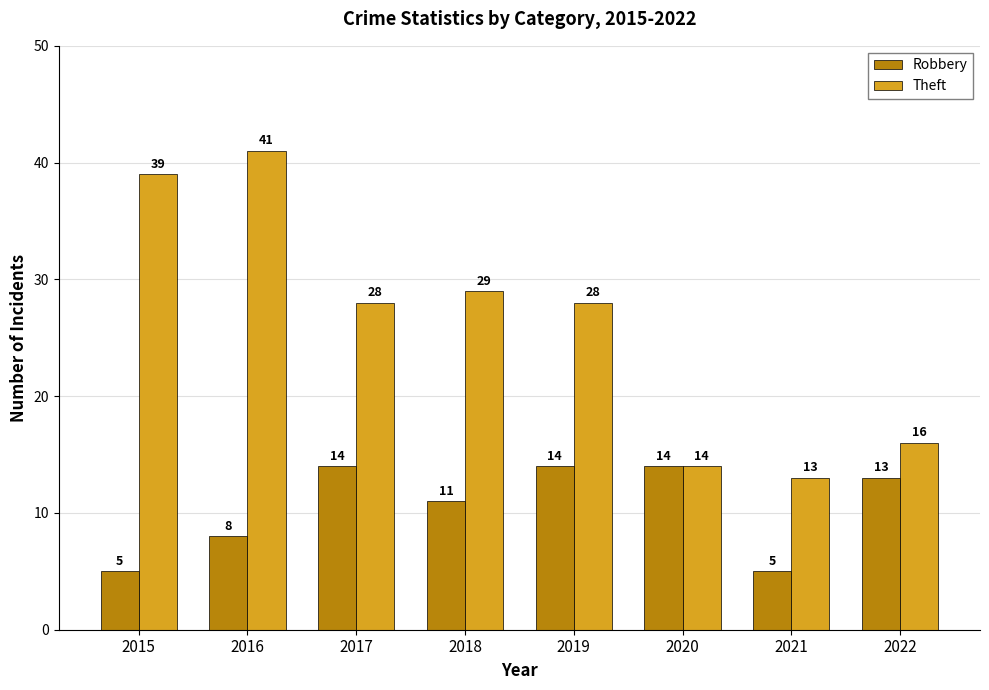

Reading right to left, extract all data points from this chart.

Robbery: 13	5	14	14	11	14	8	5
Theft: 16	13	14	28	29	28	41	39